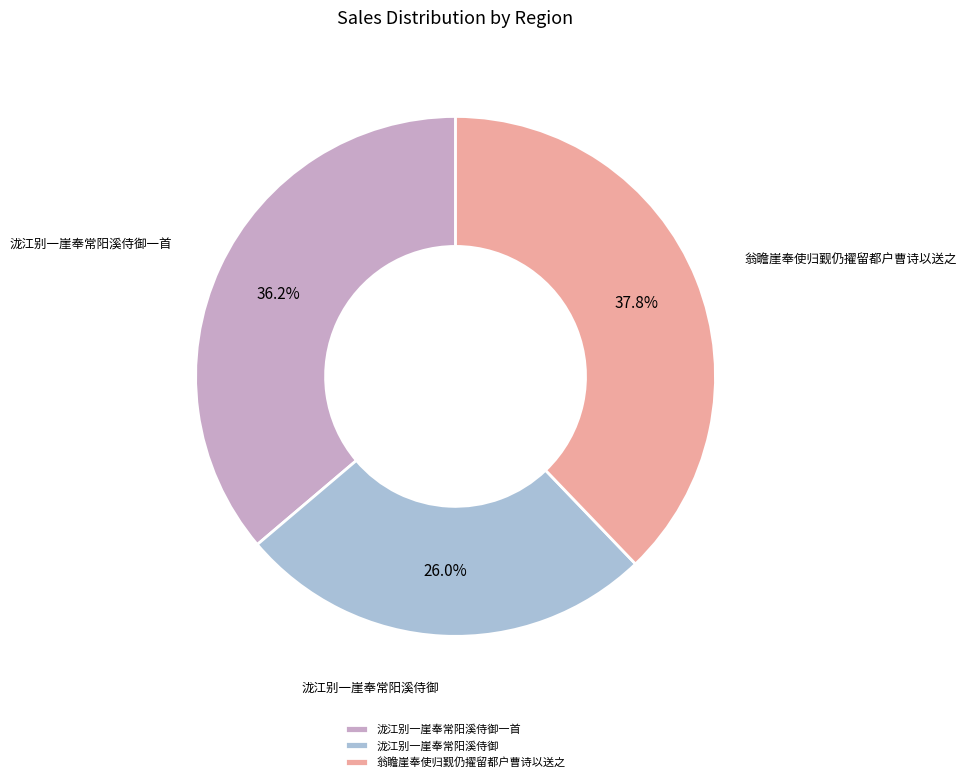

Between 翁瞻崖奉使归觐仍擢留都户曹诗以送之 and 泷江别一崖奉常阳溪侍御一首, which is larger?

翁瞻崖奉使归觐仍擢留都户曹诗以送之